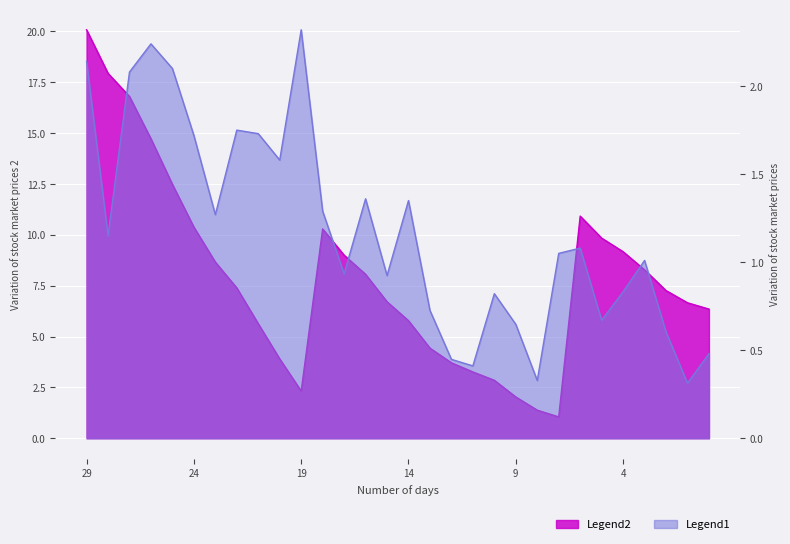

True or false: Legend2 has a value of 16.8 at 2022-09.

True